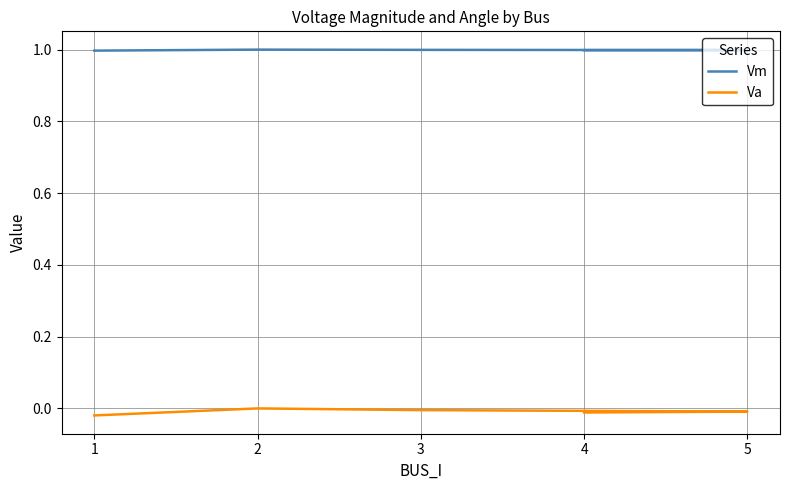

List the series in order of their peak value, lowest first.

Va, Vm